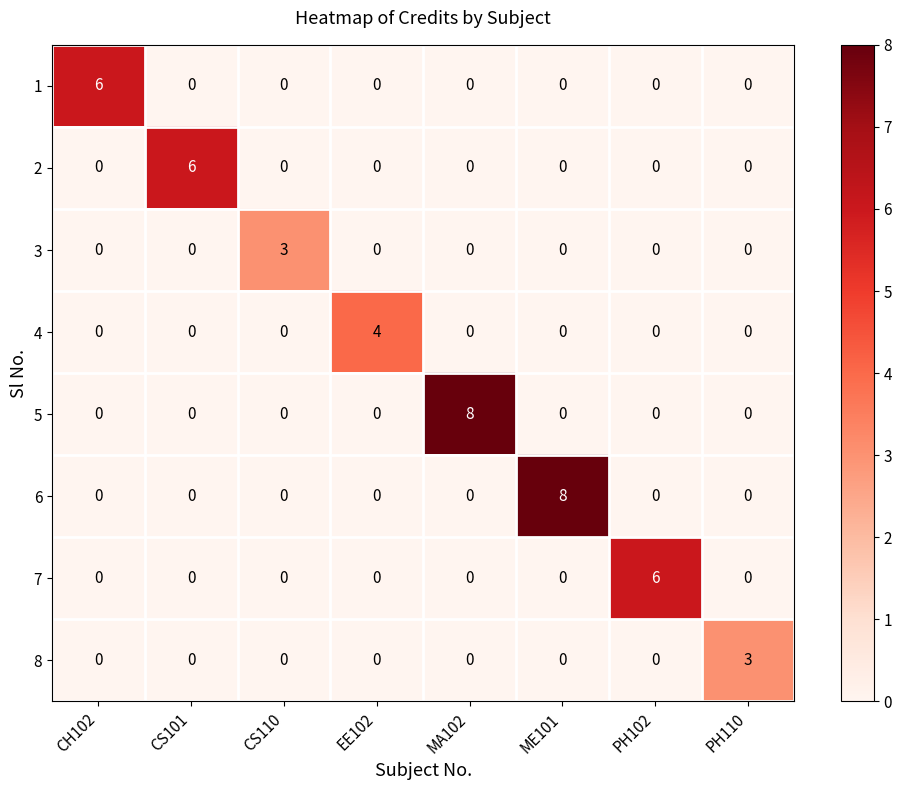

What is the difference between the maximum and minimum values in the 4 series?

4